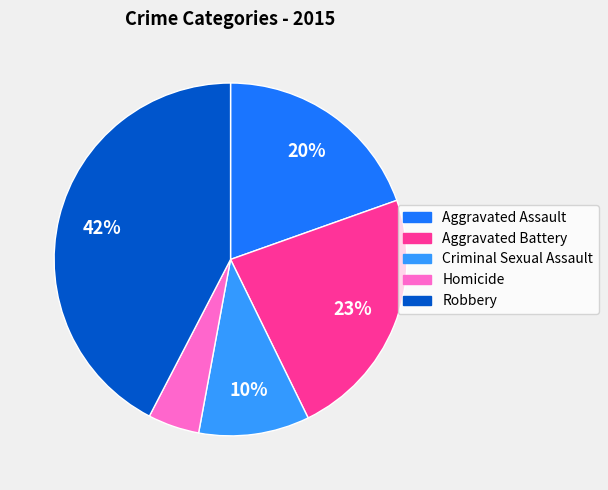

Is there any slice that represents more than half of the pie?

No